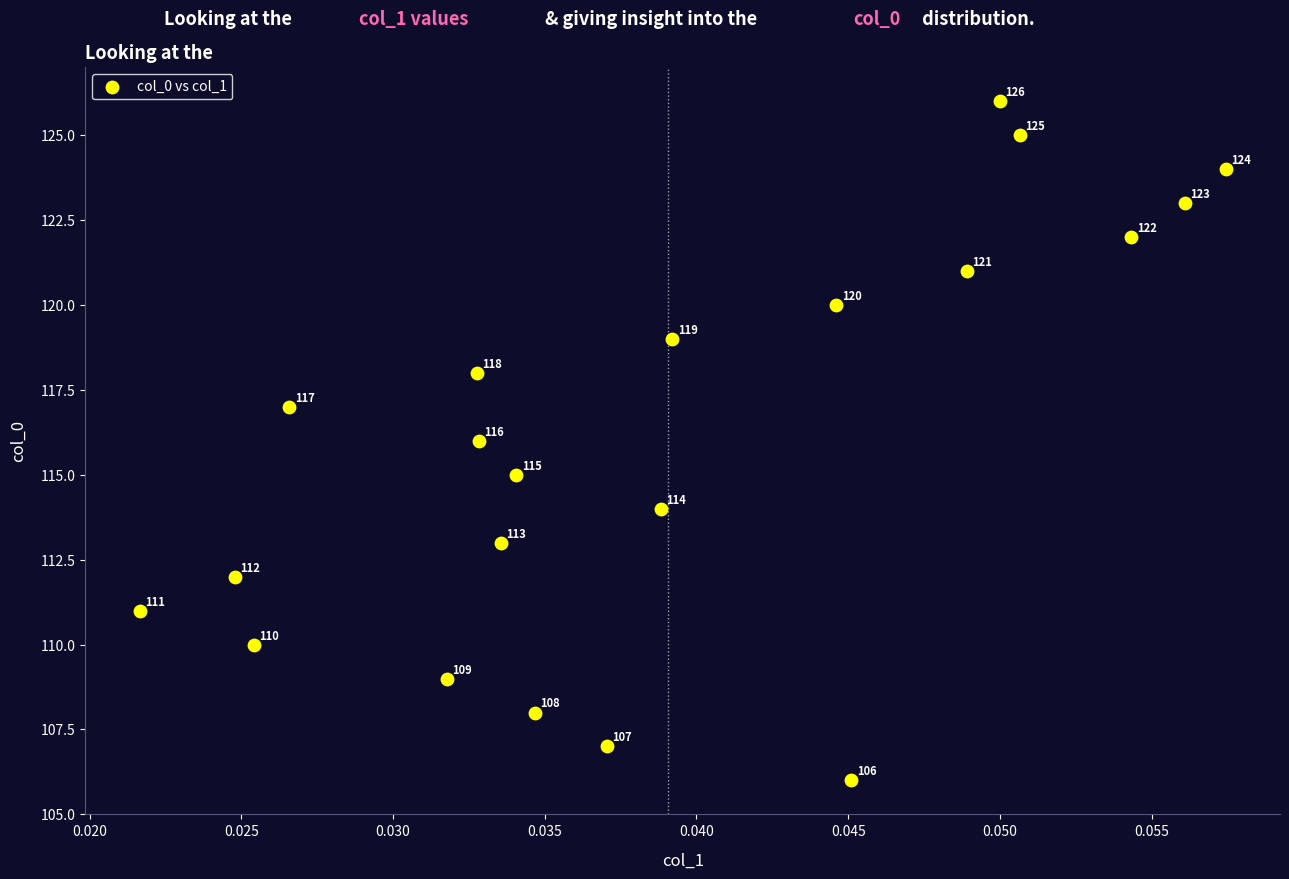

What Y value in the scatter plot is closest to 116?

116